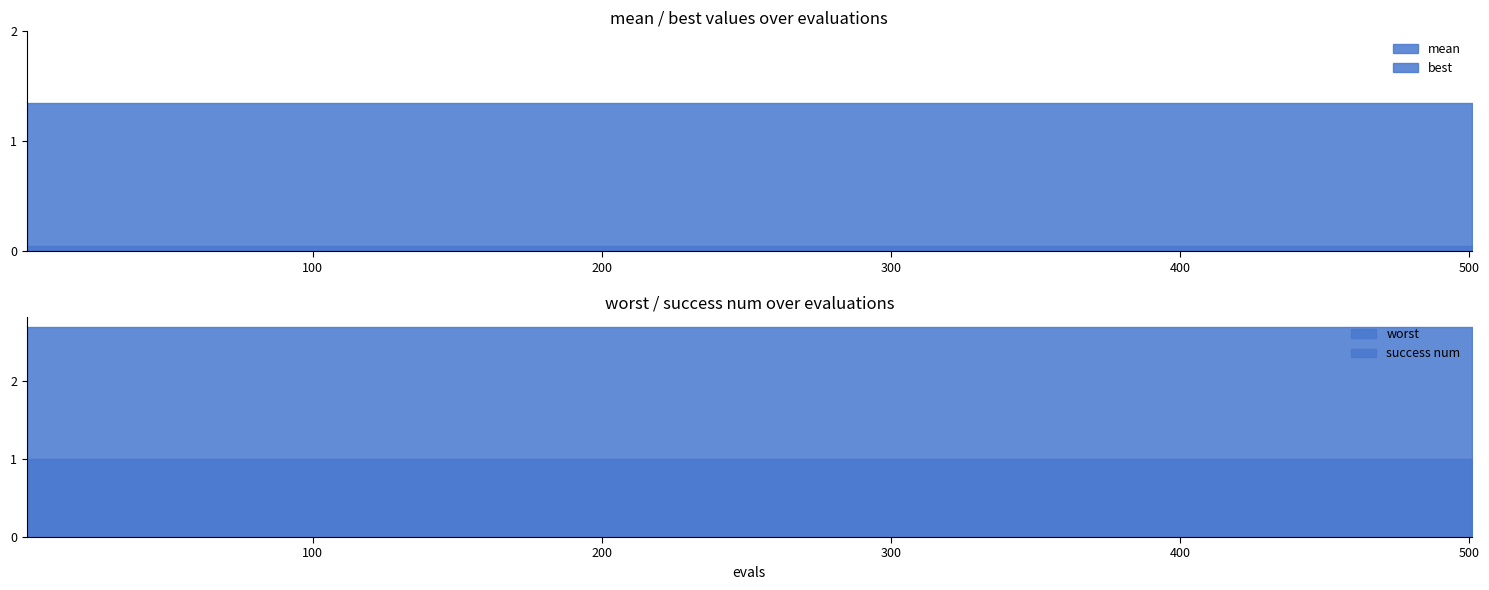

True or false: mean and best cross at least once.

False